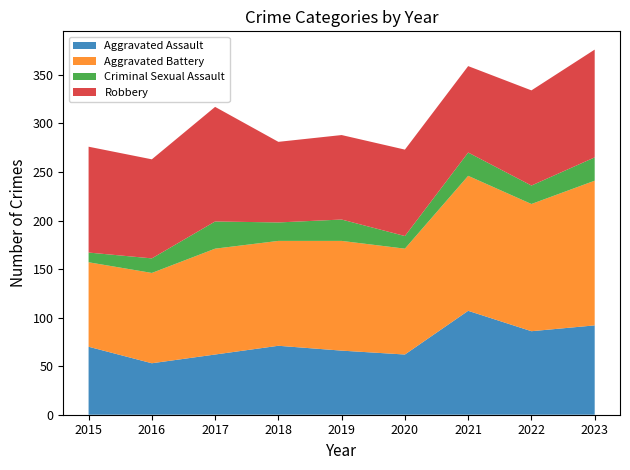

Reading left to right, extract all data points from this chart.

Aggravated Assault: 2015=70	2016=53	2017=62	2018=71	2019=66	2020=62	2021=107	2022=86	2023=92
Aggravated Battery: 2015=87	2016=93	2017=109	2018=108	2019=113	2020=109	2021=139	2022=131	2023=149
Criminal Sexual Assault: 2015=10	2016=15	2017=28	2018=19	2019=22	2020=13	2021=24	2022=19	2023=24
Robbery: 2015=109	2016=102	2017=118	2018=83	2019=87	2020=89	2021=89	2022=98	2023=111